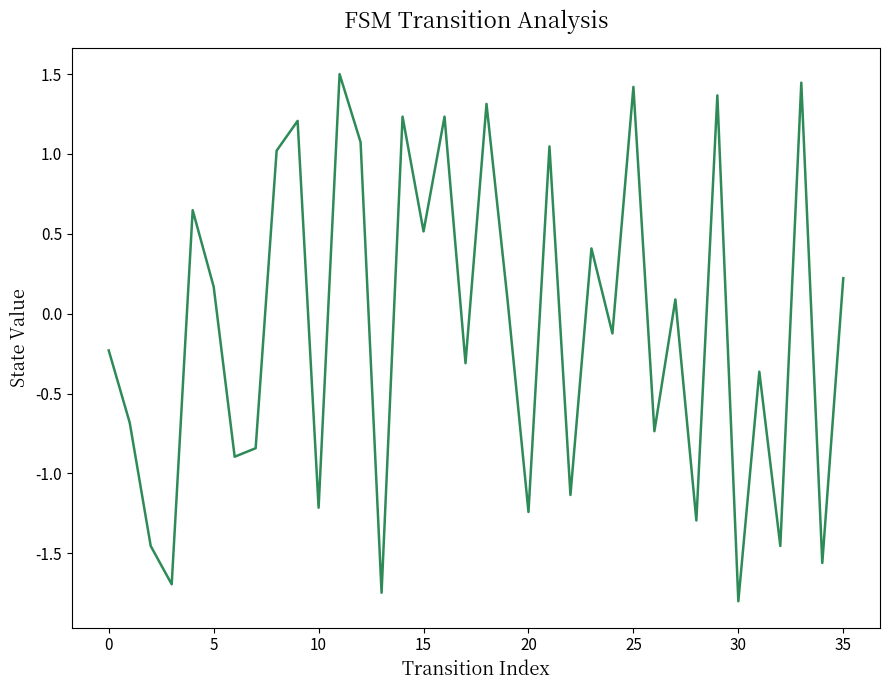

What is the difference between the maximum and minimum values?

3.3